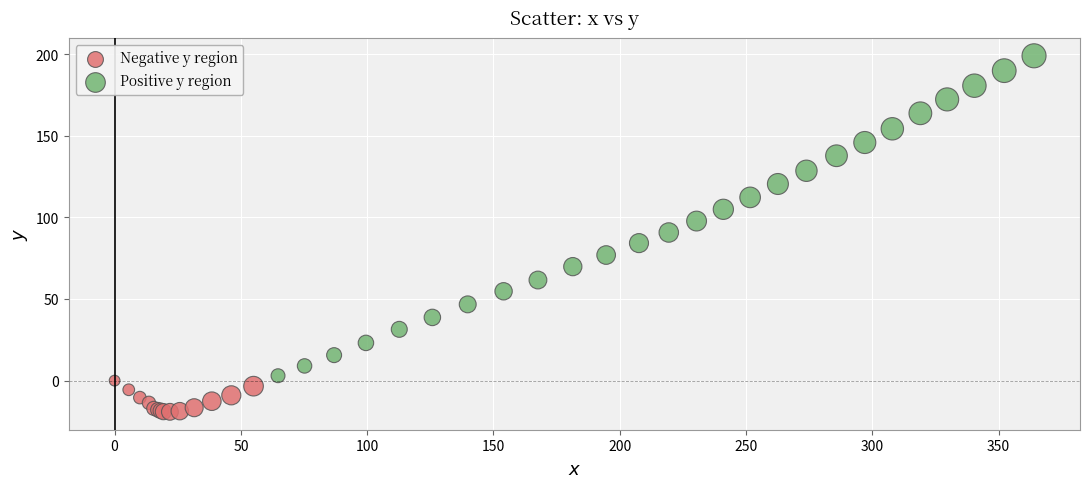

Which series has the largest Y range (max minus min)?

Positive y region